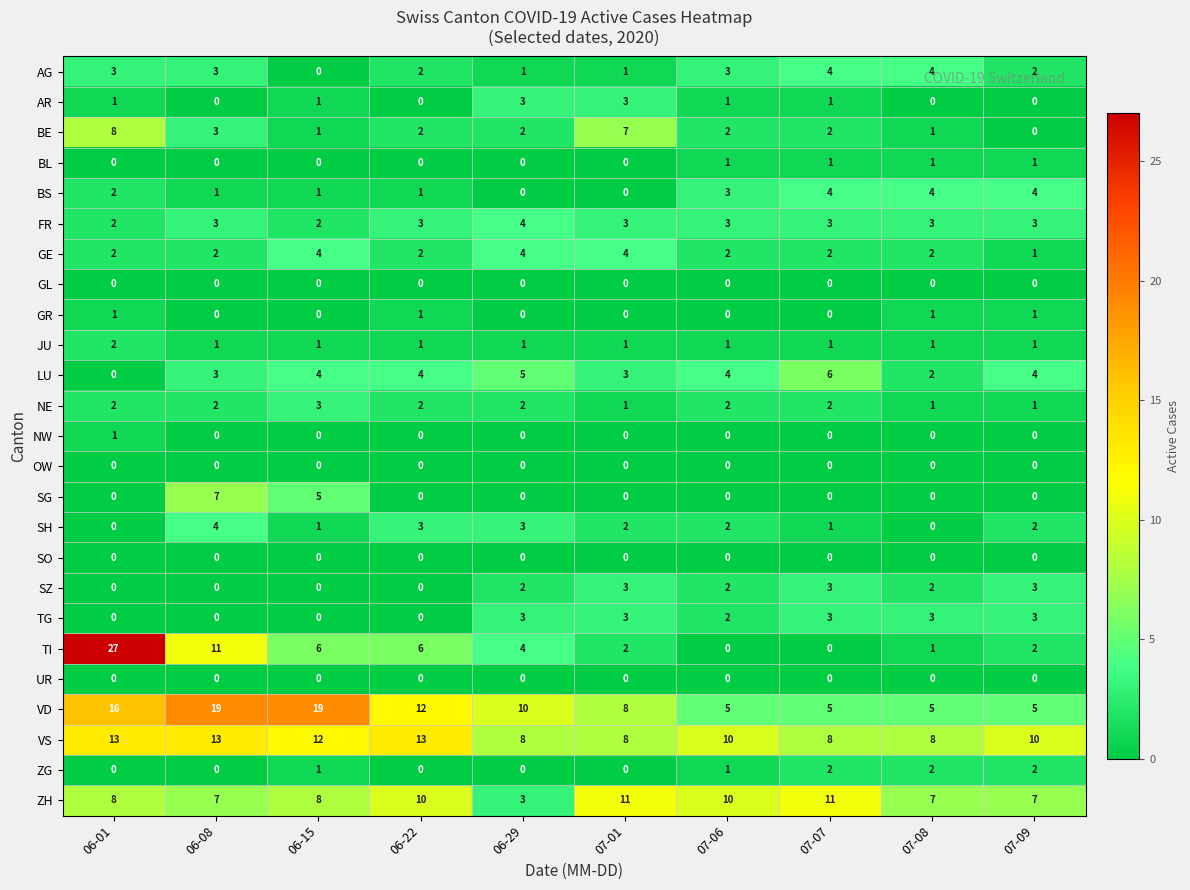

The NE series shows 3 at 06-15. True or false?

True